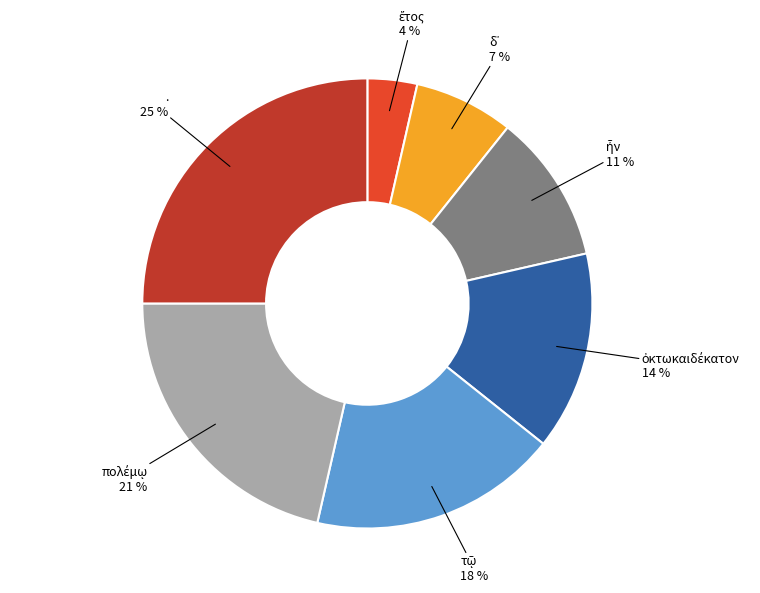

Is there any slice that represents more than half of the pie?

No